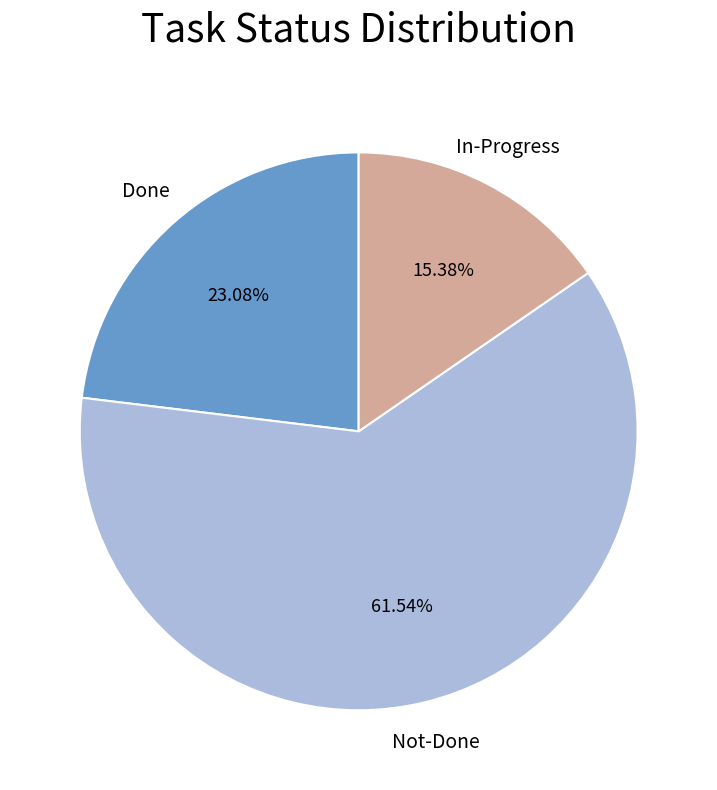

Is there a majority slice in this chart?

Yes